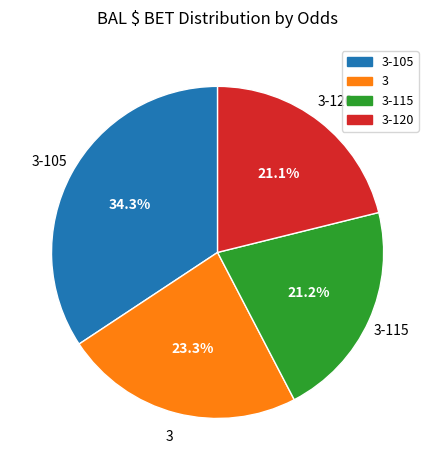

Is there any slice that represents more than half of the pie?

No